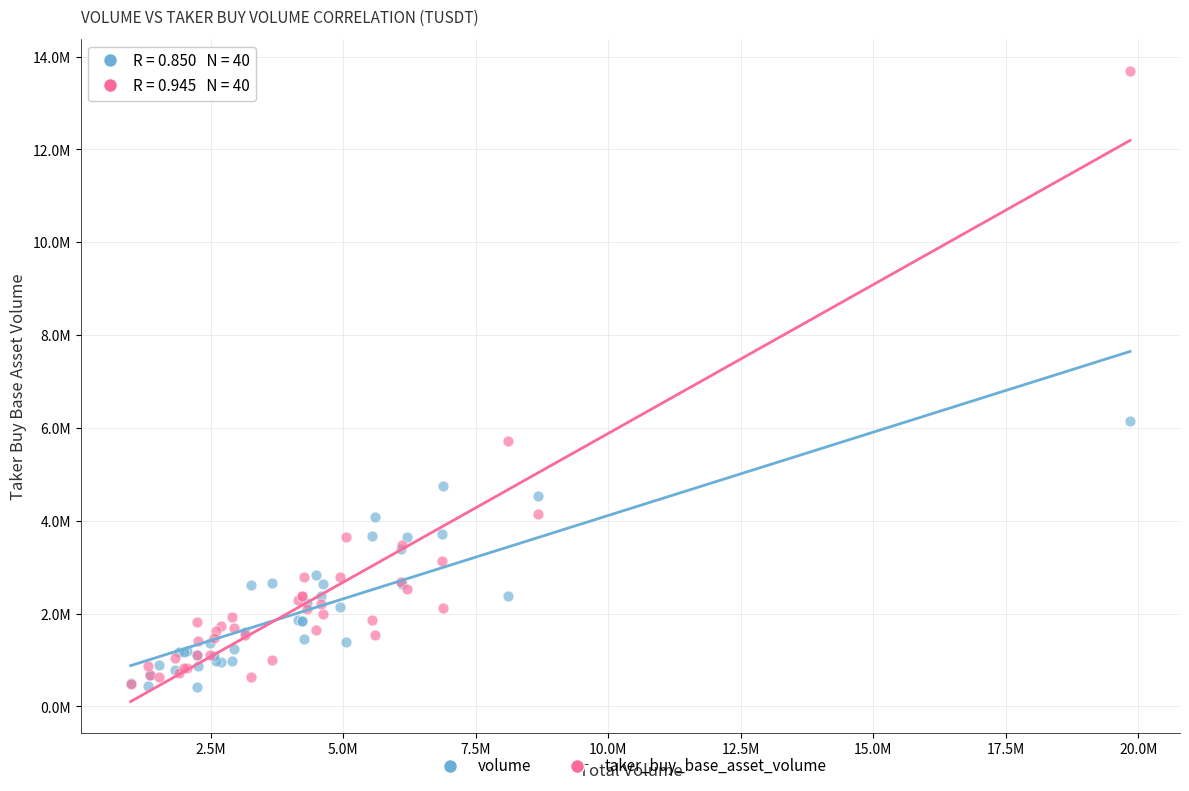

What are all the series names shown in the legend?

volume, taker_buy_base_asset_volume